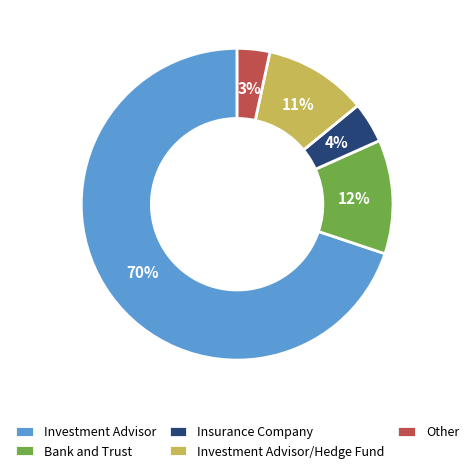

What percentage is the Other slice, to the nearest percent?

3%